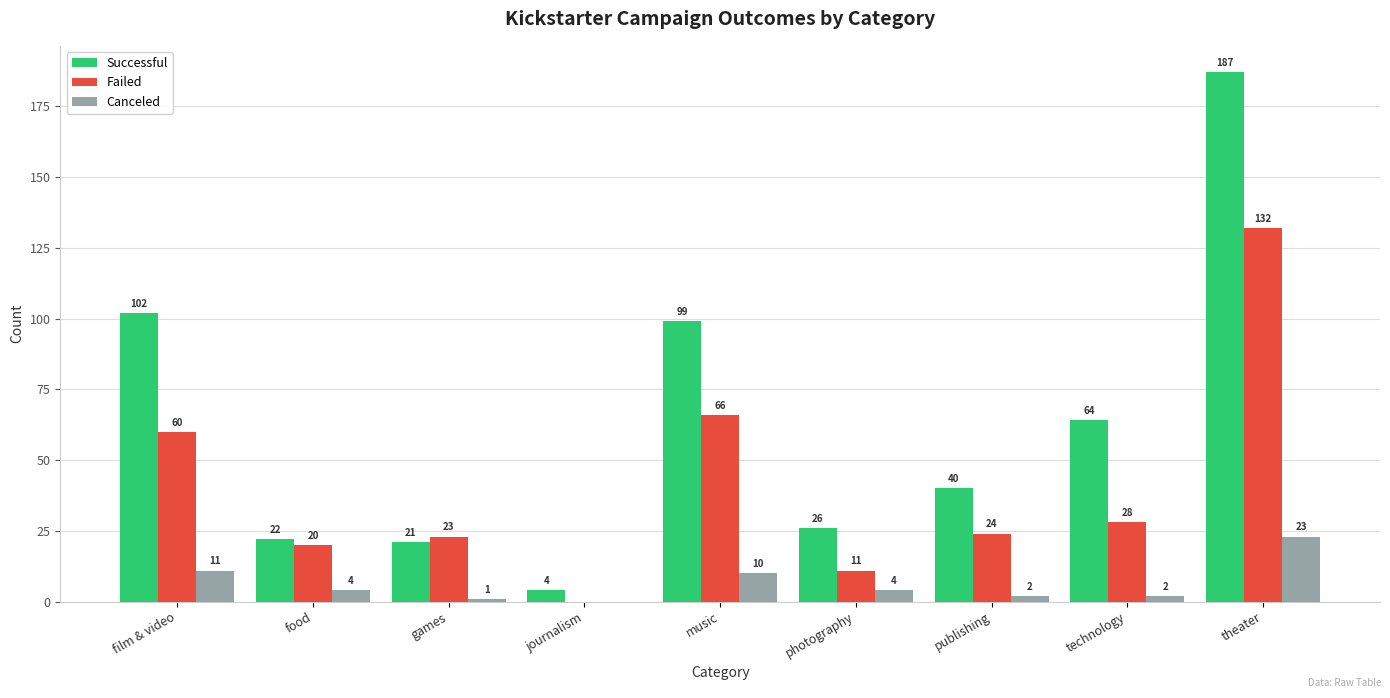

Which series changed the most between music and publishing?

Successful